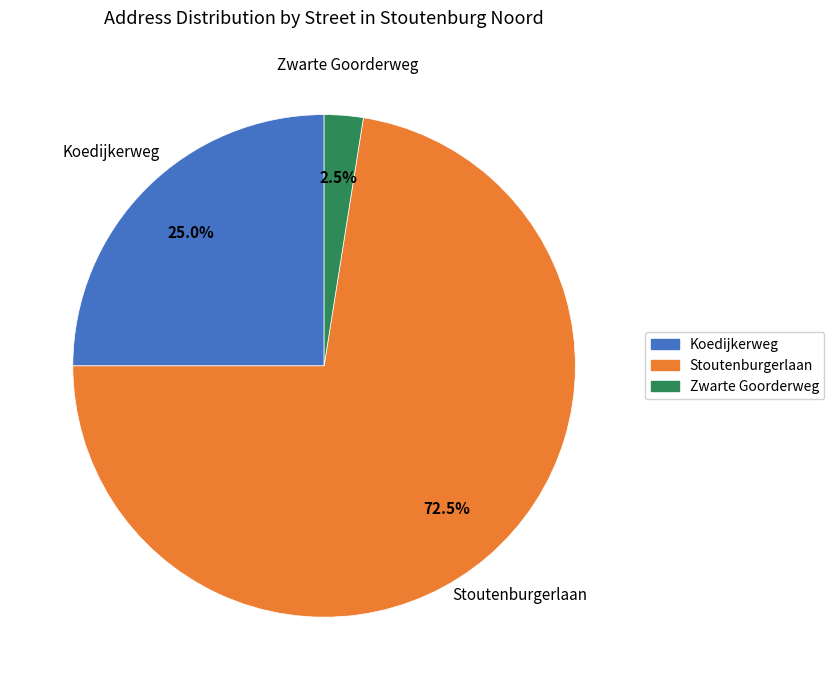

Is there any slice that represents more than half of the pie?

Yes